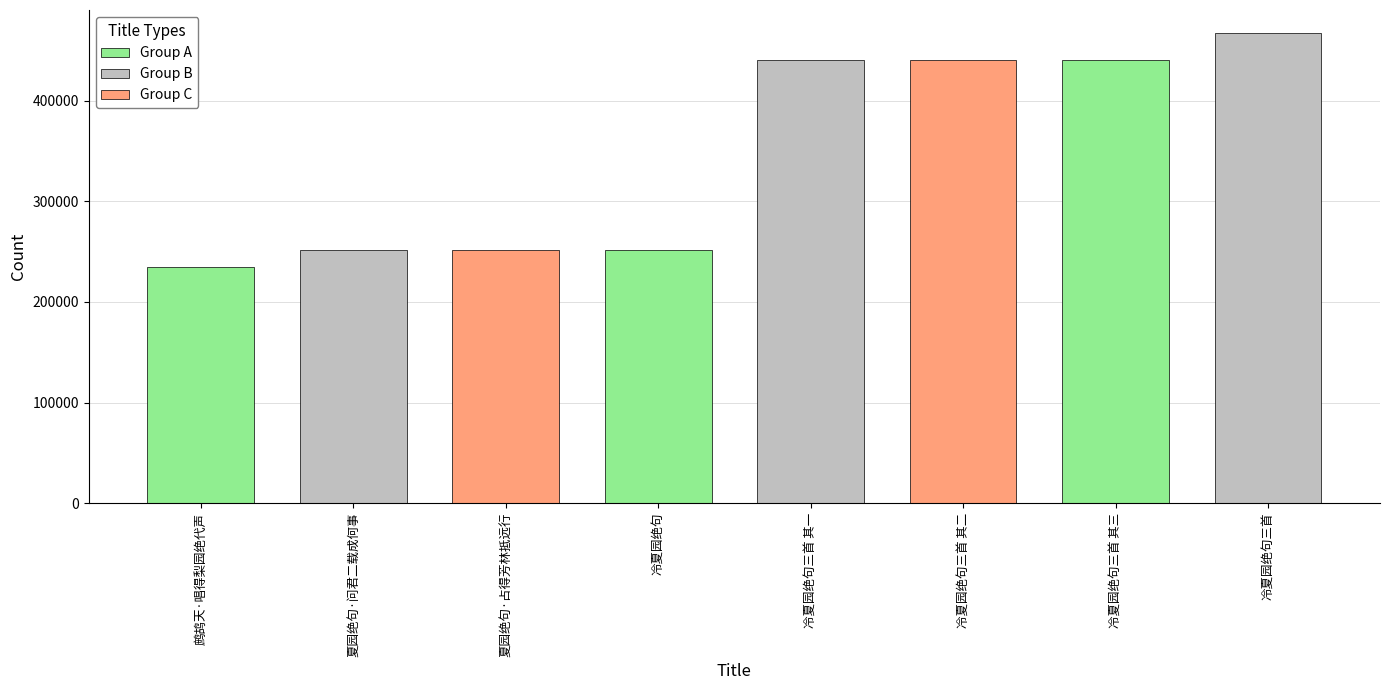

Rank the categories by value from lowest to highest.

鹧鸪天·唱得梨园绝代声, 夏园绝句·问君二载成何事, 夏园绝句·占得芳林抵远行, 冷夏园绝句, 冷夏园绝句三首 其一, 冷夏园绝句三首 其二, 冷夏园绝句三首 其三, 冷夏园绝句三首